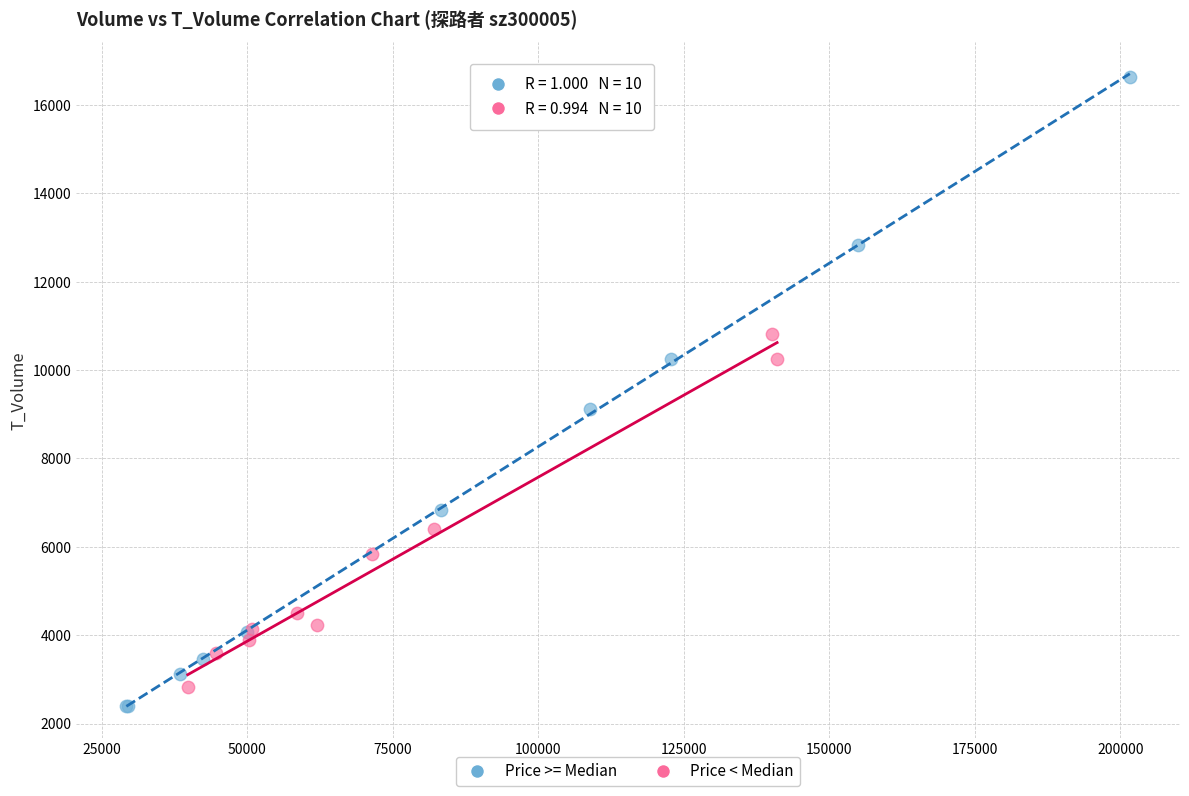

What are all the series names shown in the legend?

Price >= Median, Price < Median